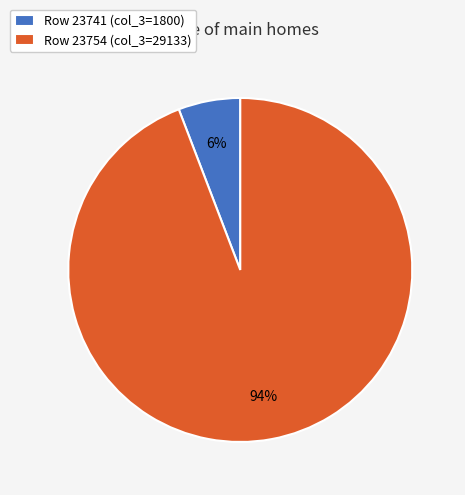

Which category accounts for the majority?

Row 23754 (col_3=29133)